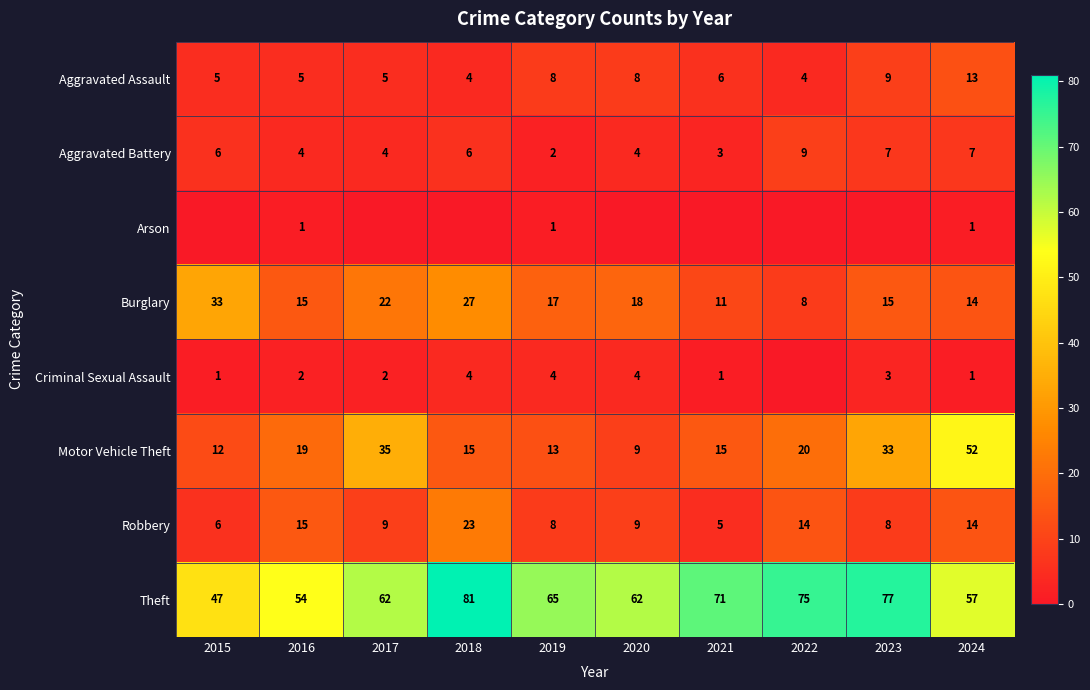

Between 2019 and 2015, which is larger?

2019